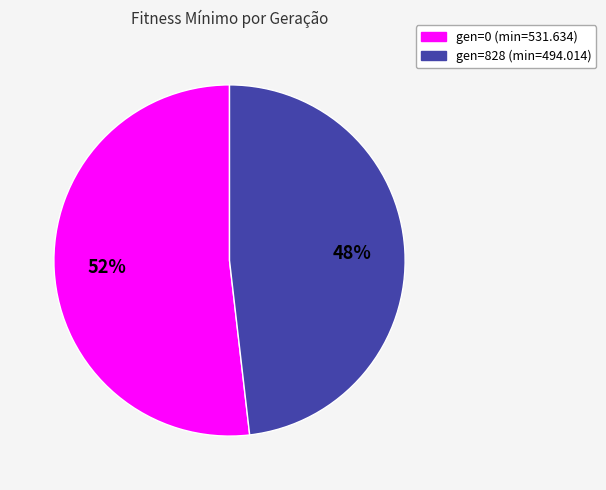

Approximately how many times larger is the value at gen=828 (min=494.014) compared to gen=0 (min=531.634)?

0.9